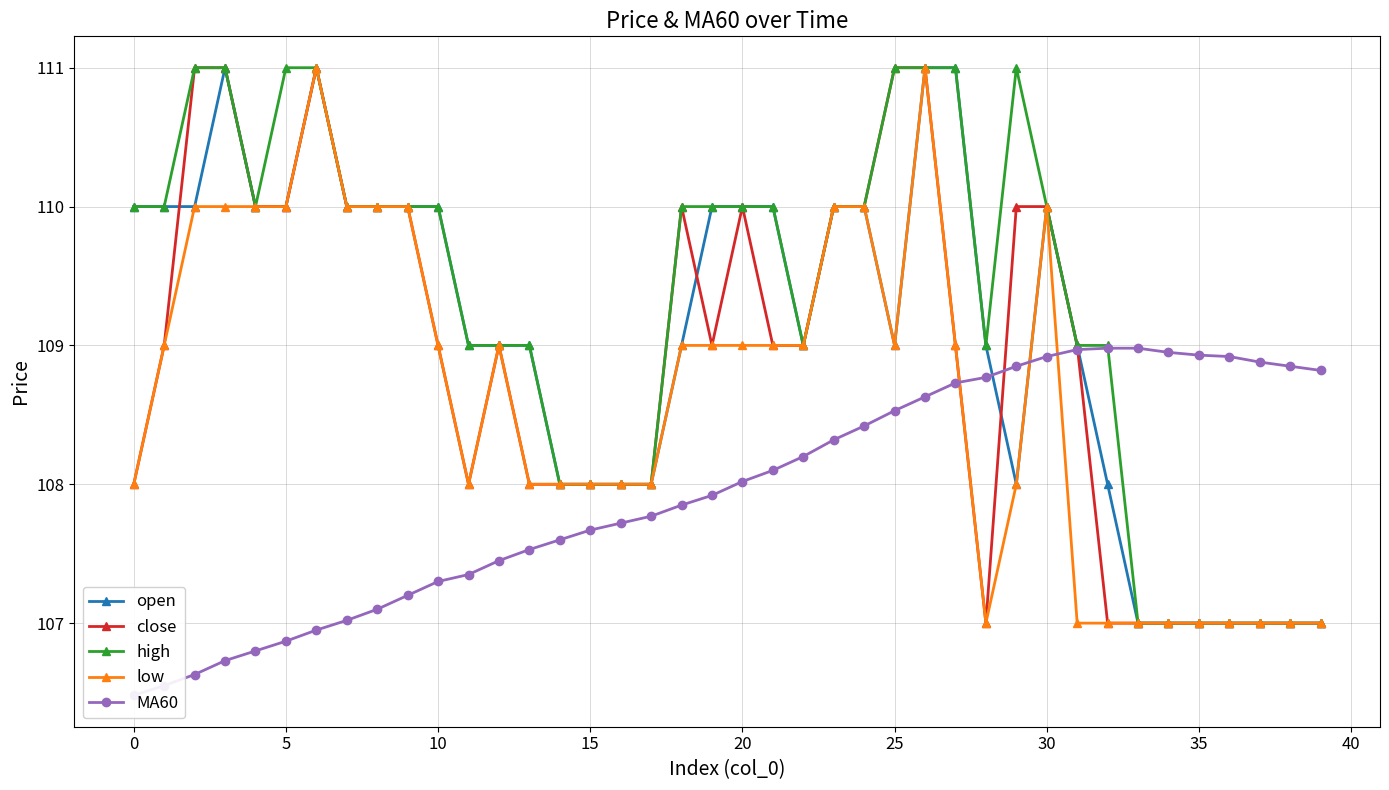

What is the minimum value for open?

107